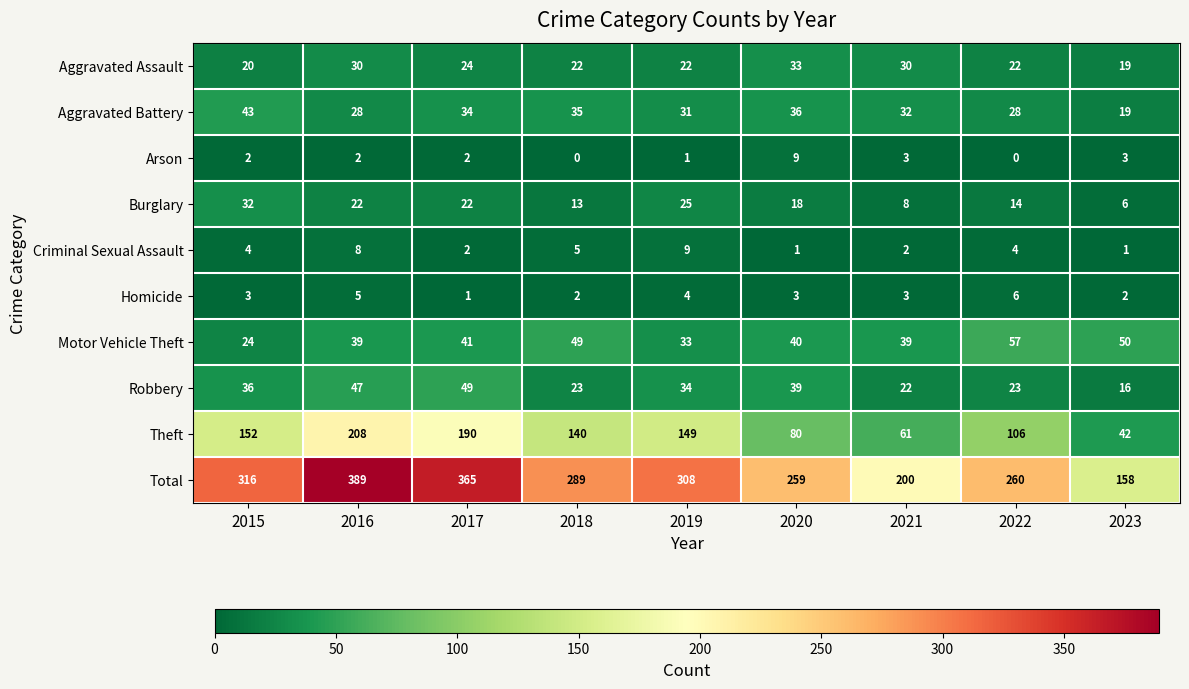

Which series has the largest total across all categories?

Total